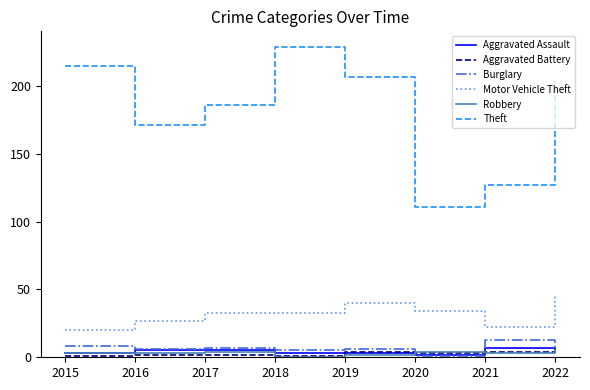

At how many categories does at least one series exceed 7?

8